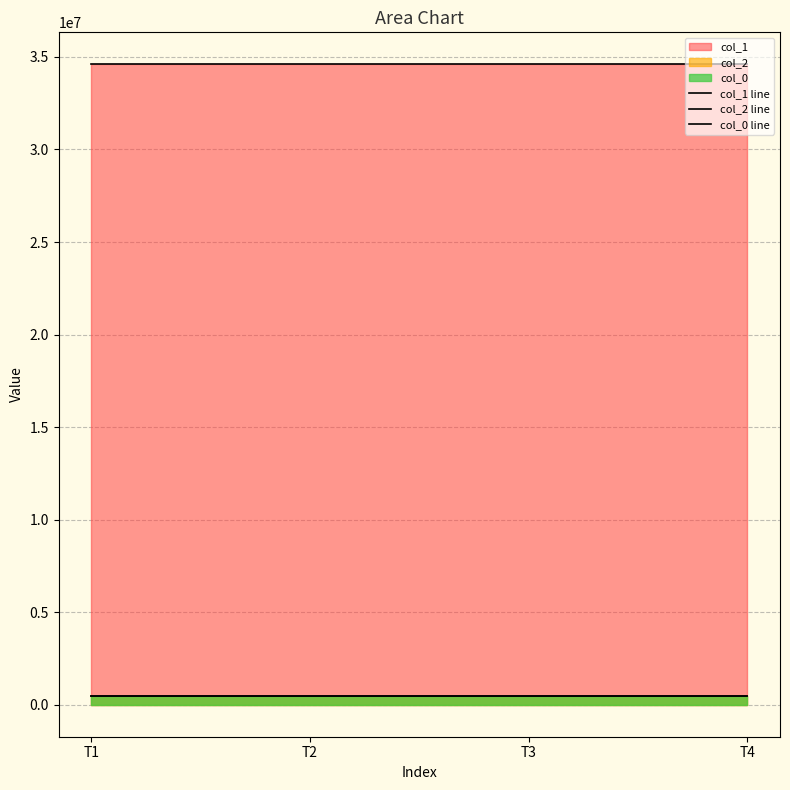

Is it true that col_0 line equals 485685 at T2?

True